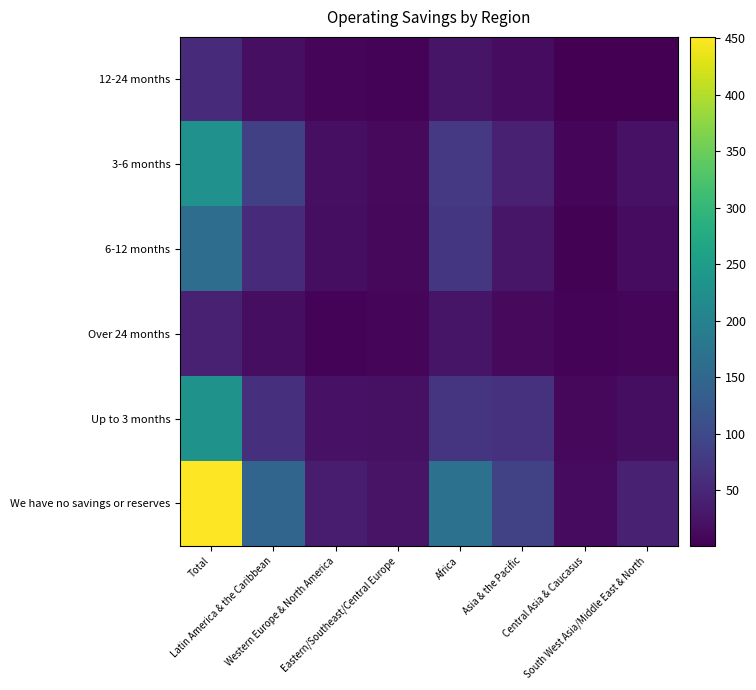

Rank the series at South West Asia/Middle East & North from highest to lowest value.

We have no savings or reserves, 3-6 months, Up to 3 months, 6-12 months, Over 24 months, 12-24 months